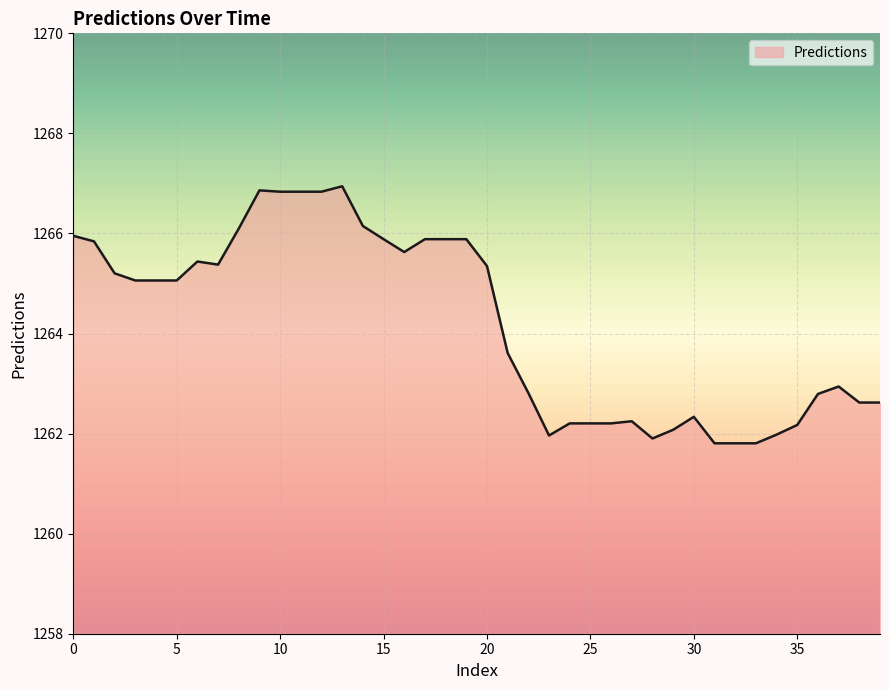

What is the maximum value shown in the chart?

1266.9